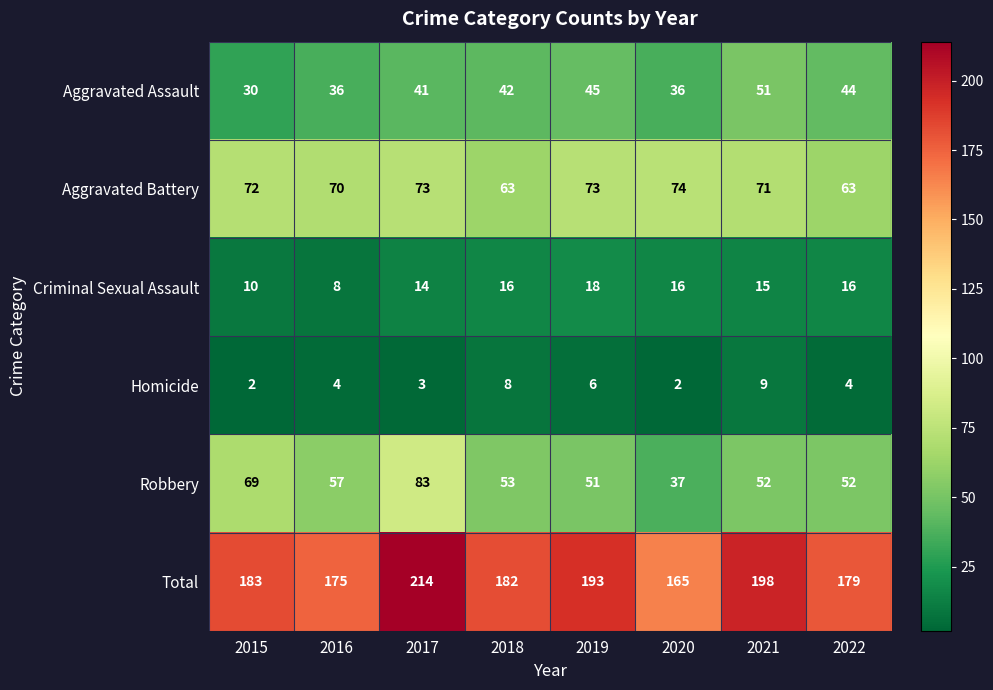

What is the difference between the highest and lowest values at 2019?

187